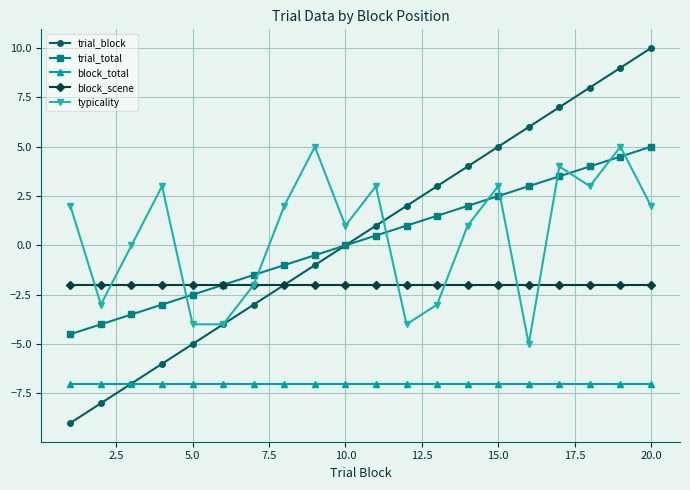

How many typicality values are between -3 and 3?

13